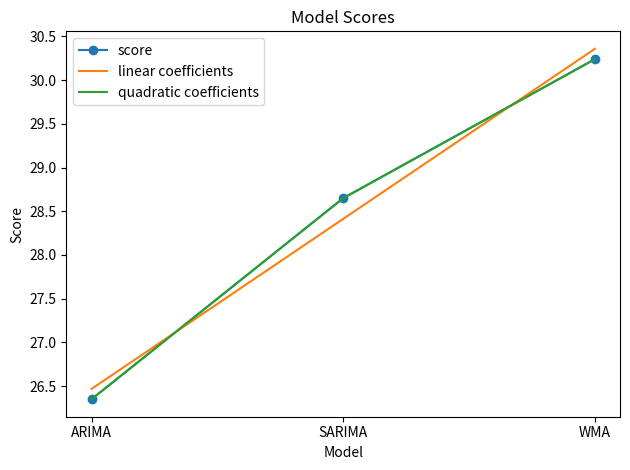

What is the sum of all linear coefficients values?

85.2